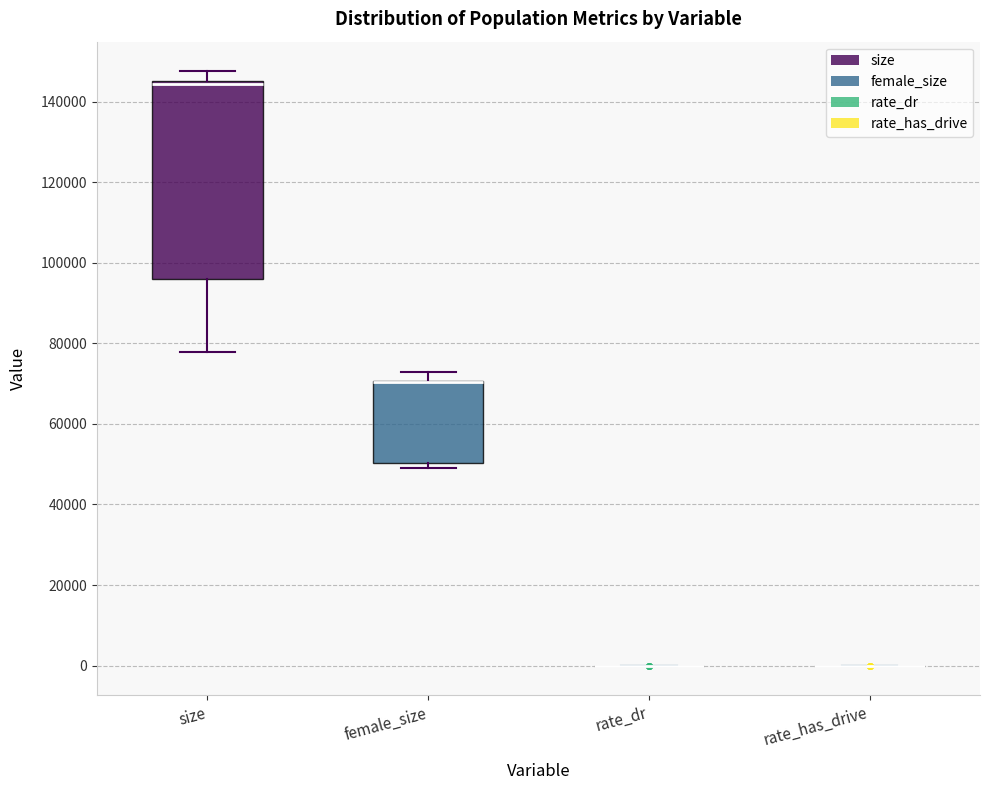

Reading left to right, transcribe this box plot: for each box, give where its median line is, the range the box spans, and where its two whiskers end, as read against the y-axis. The values are not printed on the chart, so give them approximately, as read against the axis.

size: median 144000, box 96000 to 146000, whiskers 78000 to 148000
female_size: median 70000 (drawn on the box's upper edge), box 50000 to 70000, whiskers 48000 to 72000
rate_dr: box collapsed to a line at 0, whiskers 0 to 0
rate_has_drive: box collapsed to a line at 0, whiskers 0 to 0